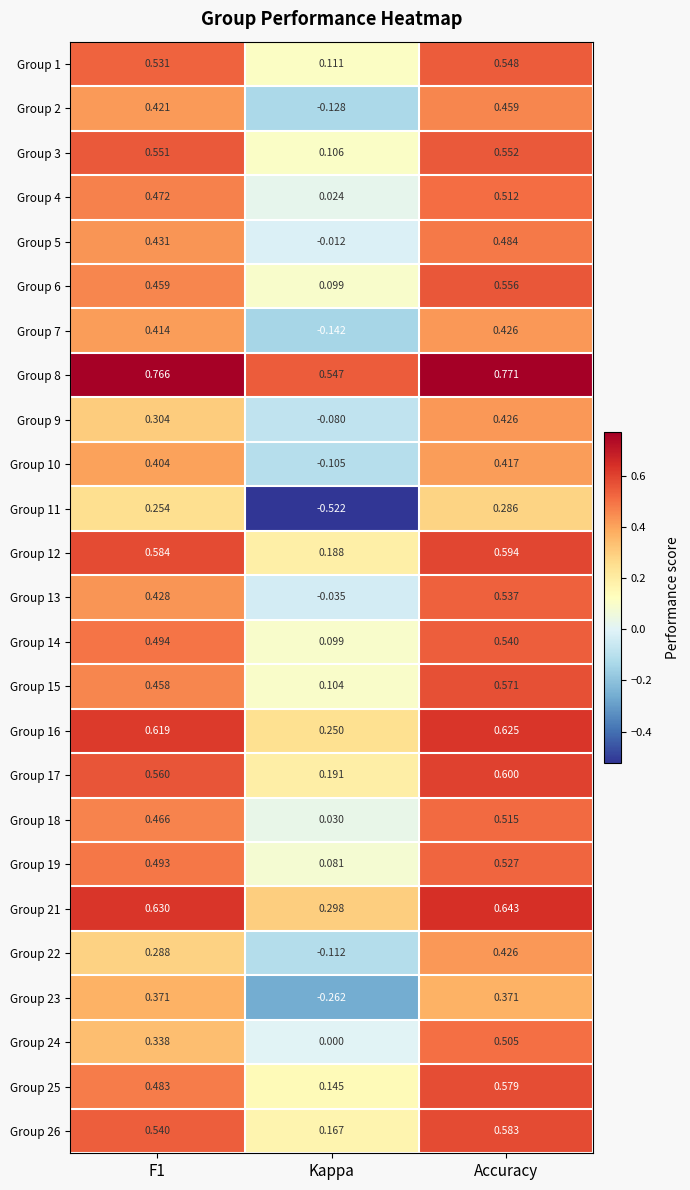

At how many categories does at least one series exceed 0?

3